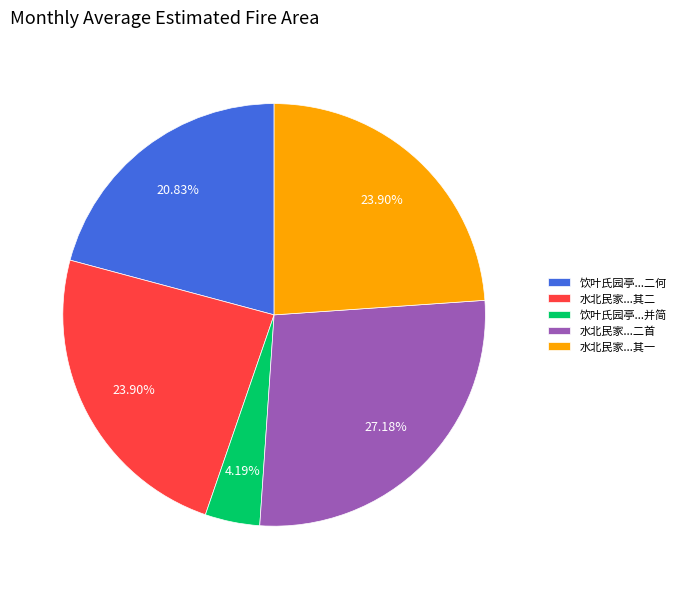

Does any single category account for the majority?

No